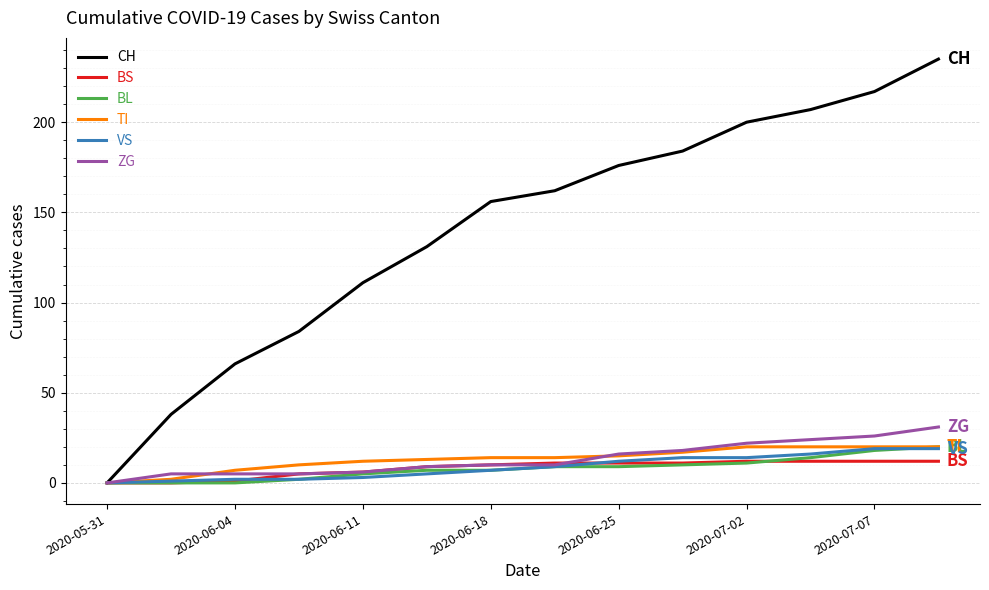

What is the sum of all ZG values?

187